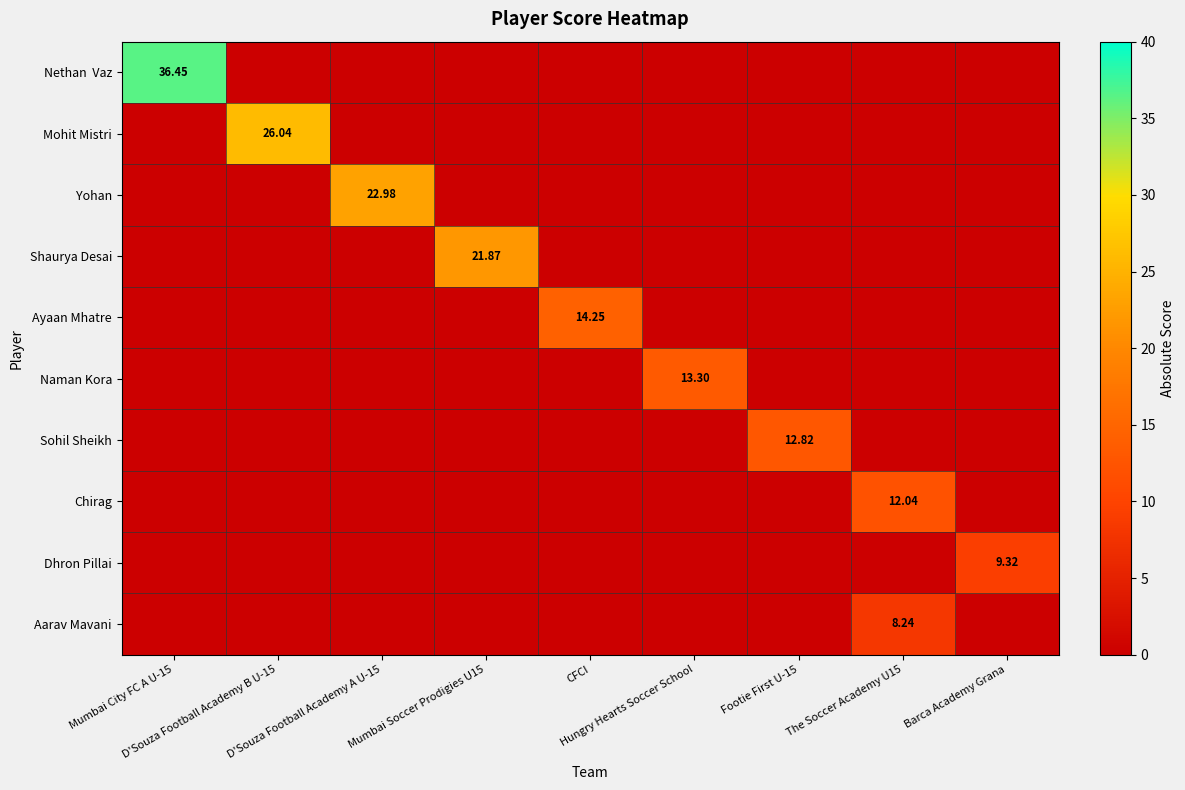

True or false: Dhron Pillai has a value of 3.3 at Footie First U-15.

False